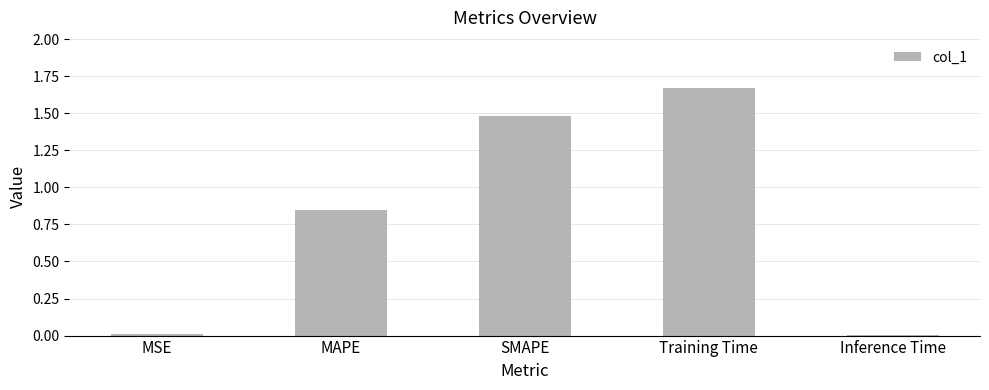

What is the average value?

0.8